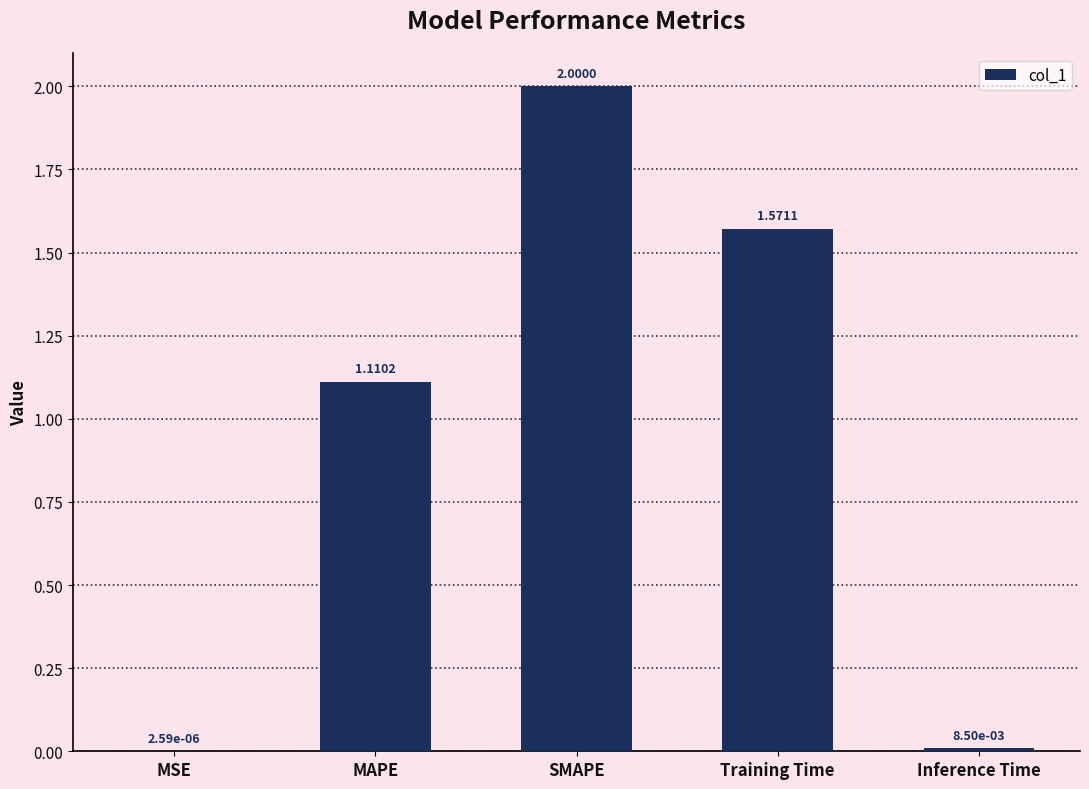

What is the maximum value shown in the chart?

2.0